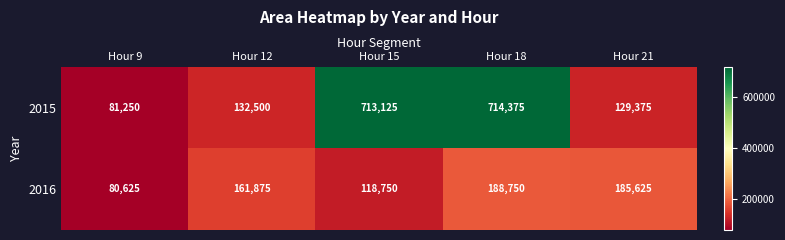

Which label corresponds to the smallest value in the chart?

Hour 9